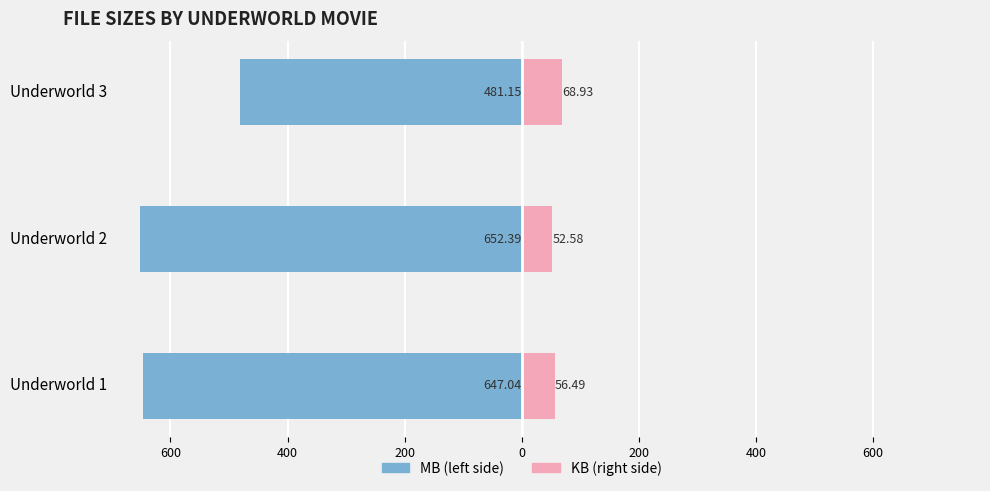

Reading left to right, transcribe all the data shown in this chart.

MB (left): -647.0	-652.4	-481.1
KB (right): 56.5	52.6	68.9